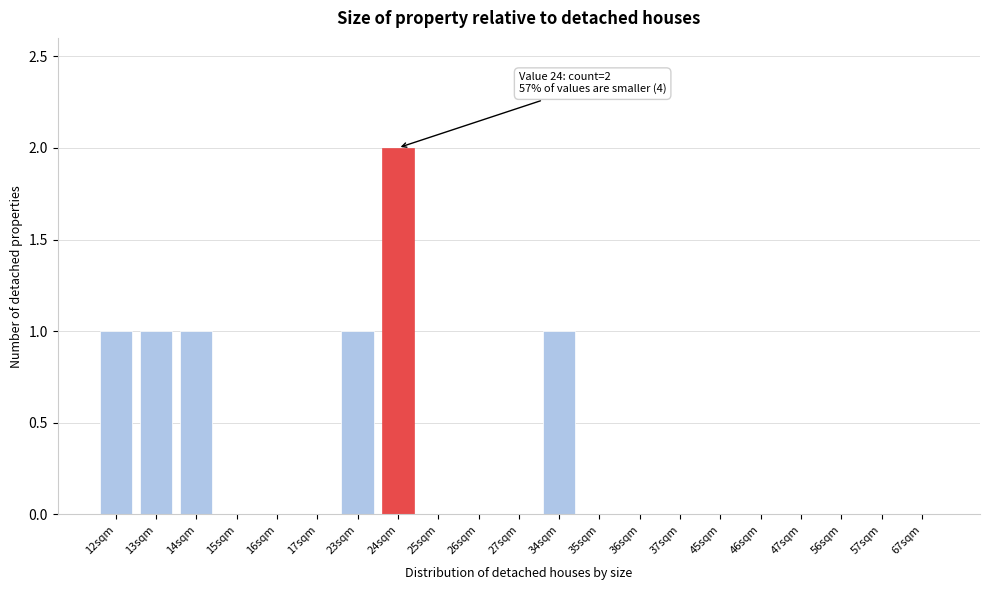

Reading left to right, list all the values displayed in this chart.

12sqm=1	13sqm=1	14sqm=1	15sqm=0	16sqm=0	17sqm=0	23sqm=1	24sqm=2	25sqm=0	26sqm=0	27sqm=0	34sqm=1	35sqm=0	36sqm=0	37sqm=0	45sqm=0	46sqm=0	47sqm=0	56sqm=0	57sqm=0	67sqm=0